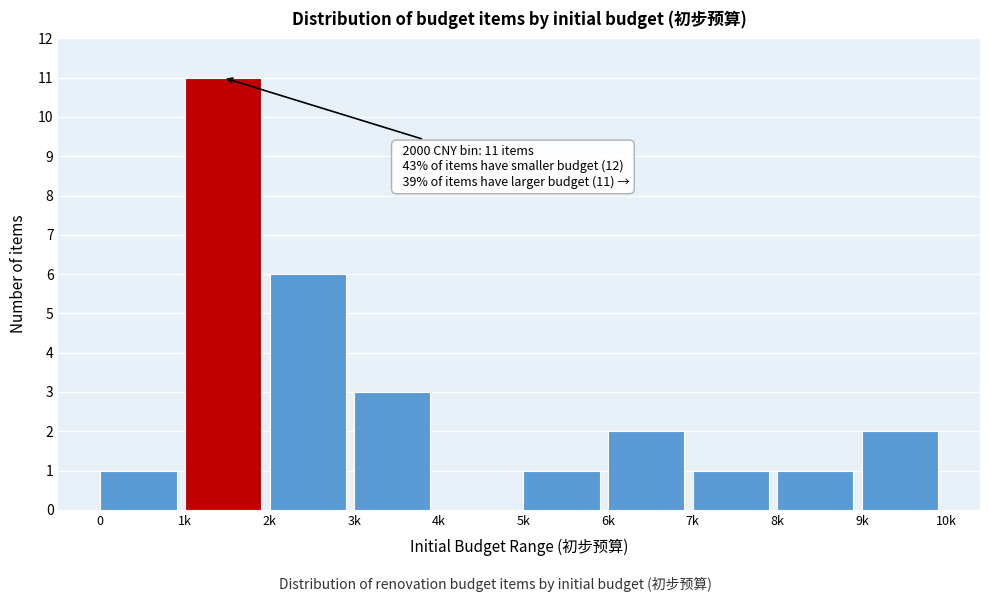

Reading right to left, what are all the values shown in this chart?

9k=2	8k=1	7k=1	6k=2	5k=1	4k=0	3k=3	2k=6	1k=11	0=1